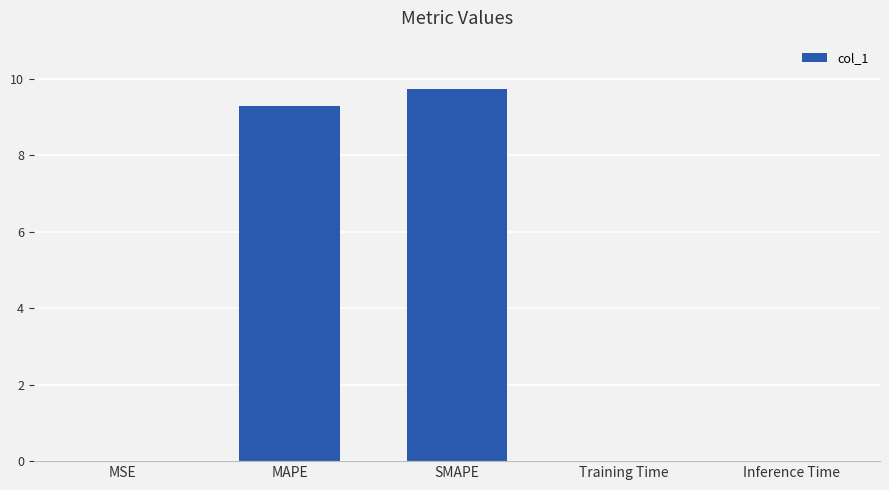

What is the average value?

3.8